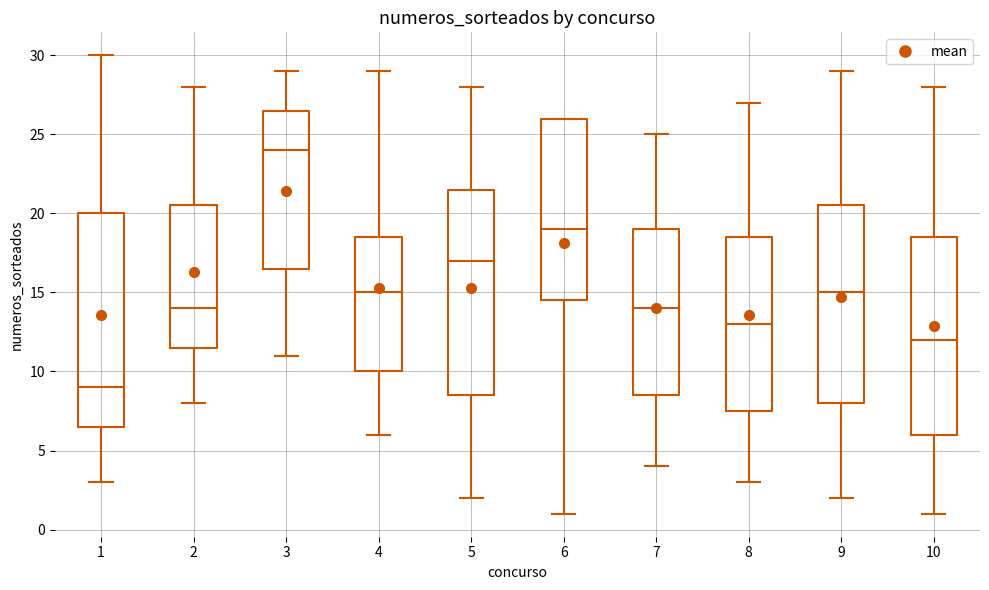

Which box's median line is the highest?

3